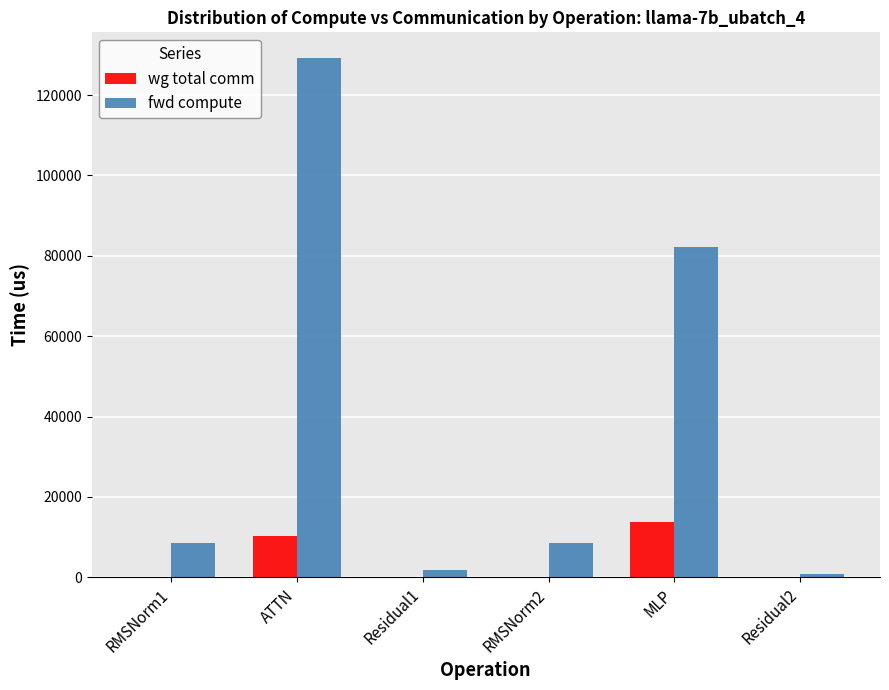

Reading left to right, list all the values displayed in this chart.

wg total comm: RMSNorm1=0.0	ATTN=10306.8	Residual1=0.0	RMSNorm2=0.0	MLP=13800.3	Residual2=0.0
fwd compute: RMSNorm1=8527.3	ATTN=129153.5	Residual1=1829.9	RMSNorm2=8527.3	MLP=82240.5	Residual2=914.9